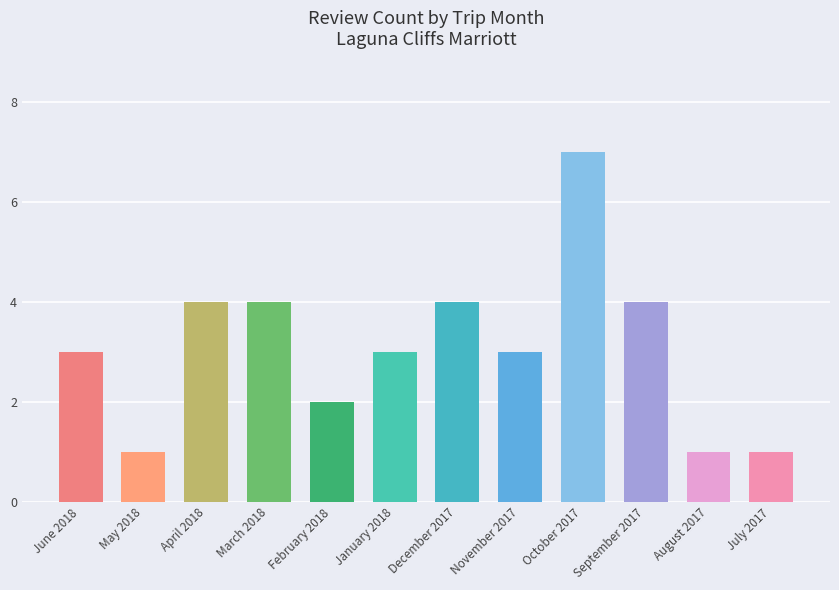

Read the value at March 2018.

4